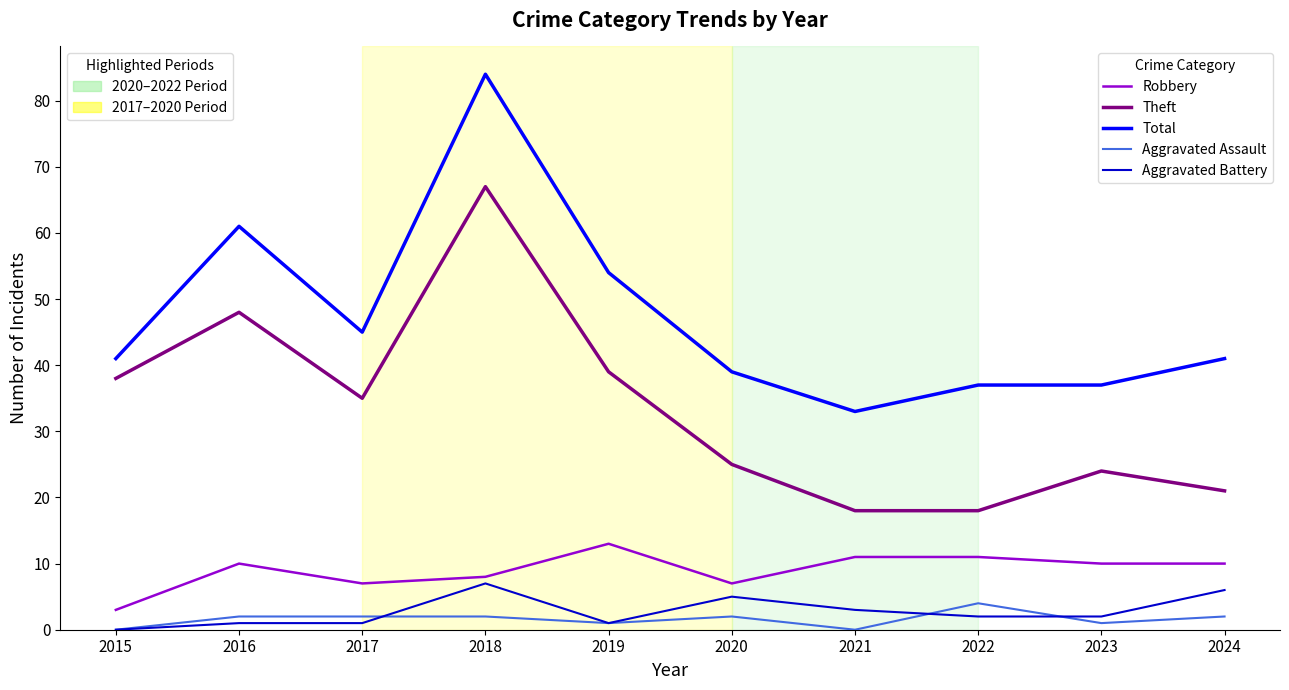

Count the number of data series in this chart.

5